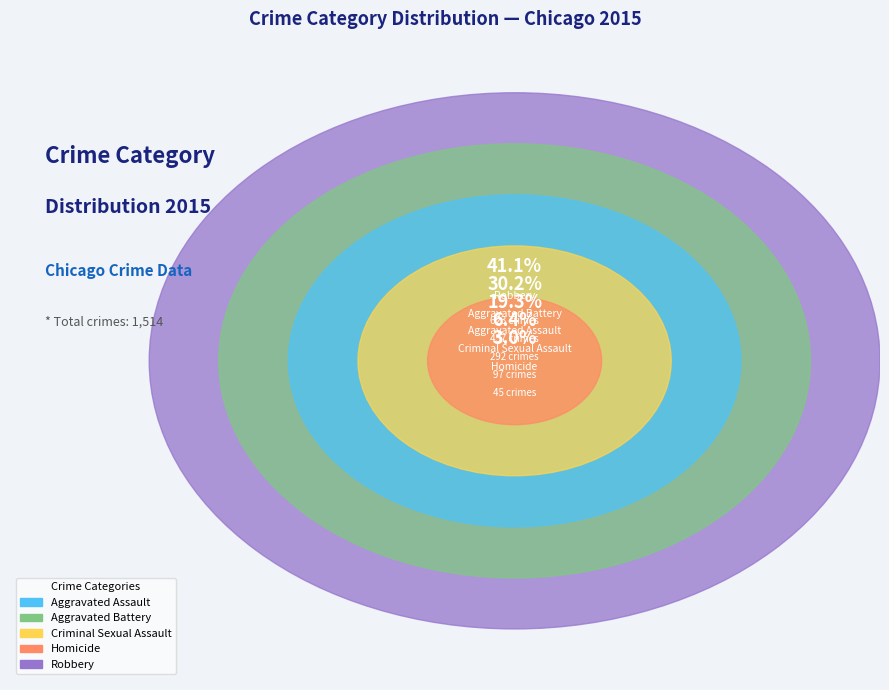

To the nearest percent, what percentage of the pie is Aggravated Battery?

30%